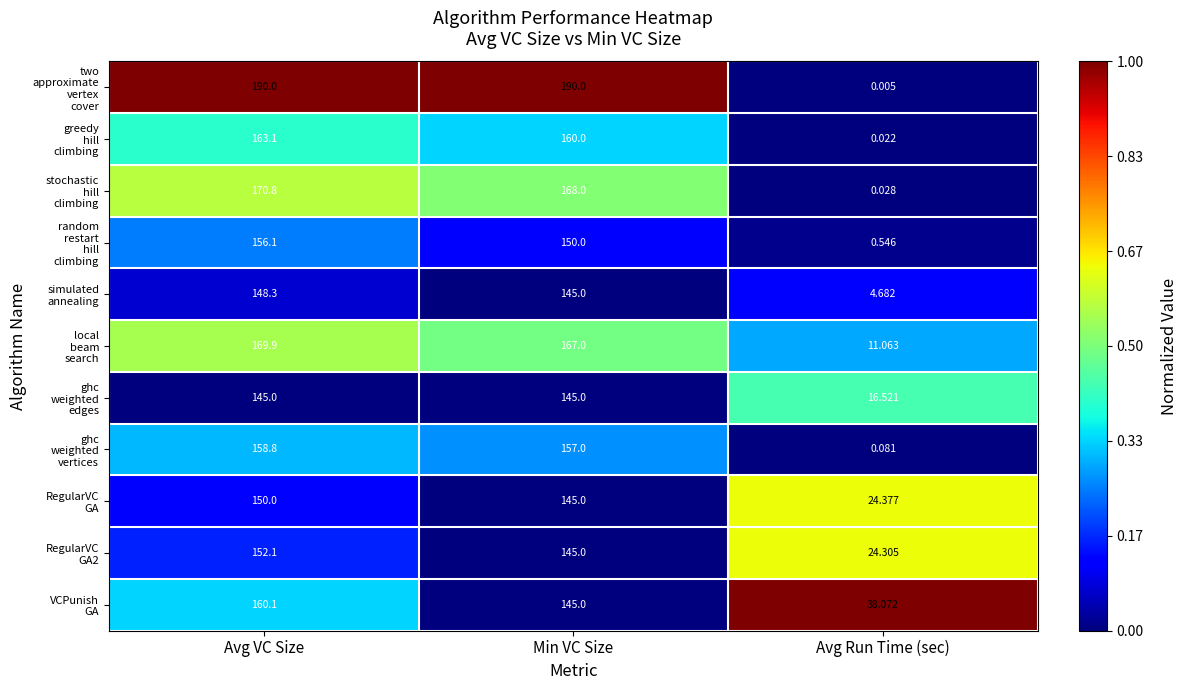

Which category has the lowest value across all series?

Avg Run Time (sec)